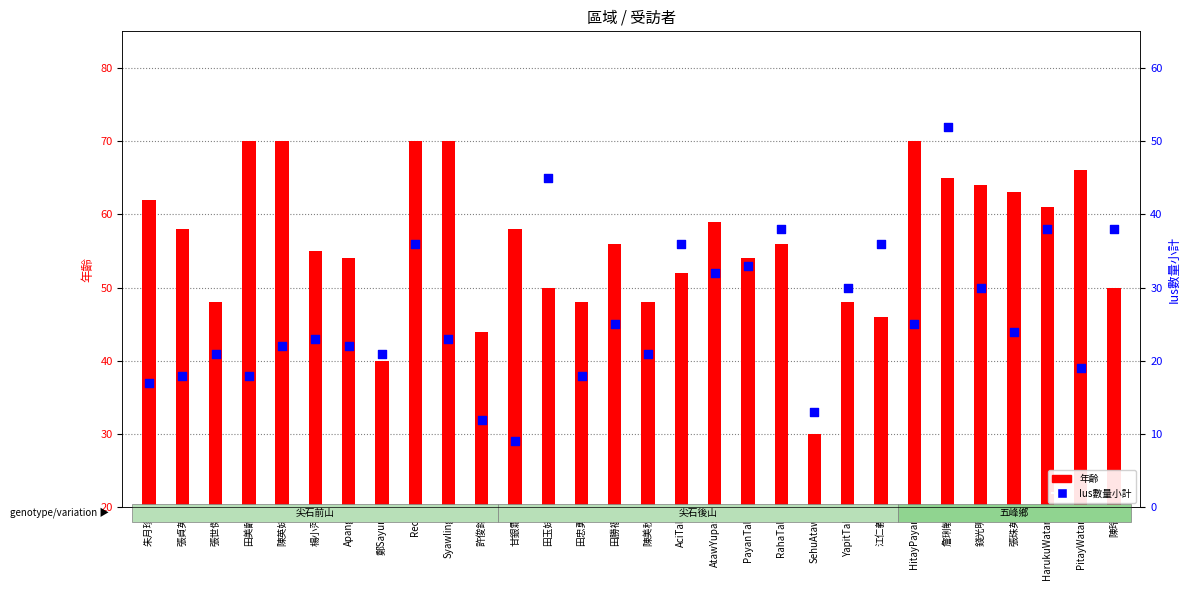

Which series has the widest spread of Y values?

Ius數量小計